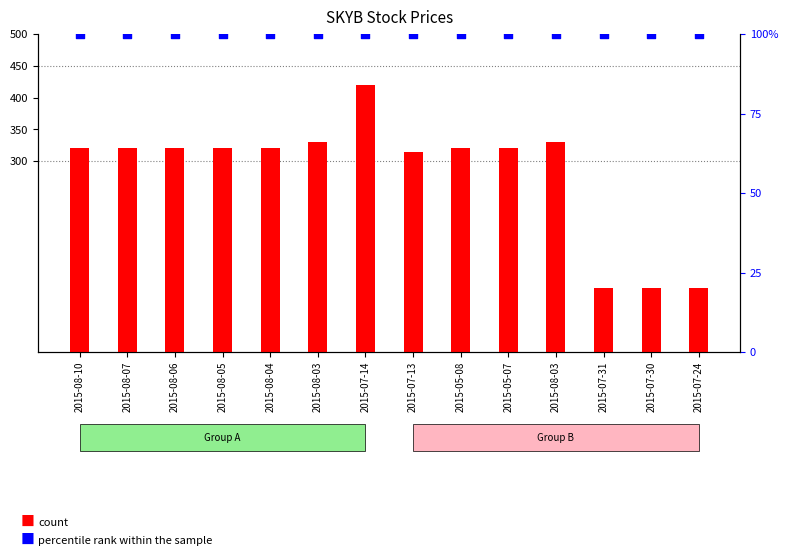

Which series reaches the minimum Y coordinate?

count